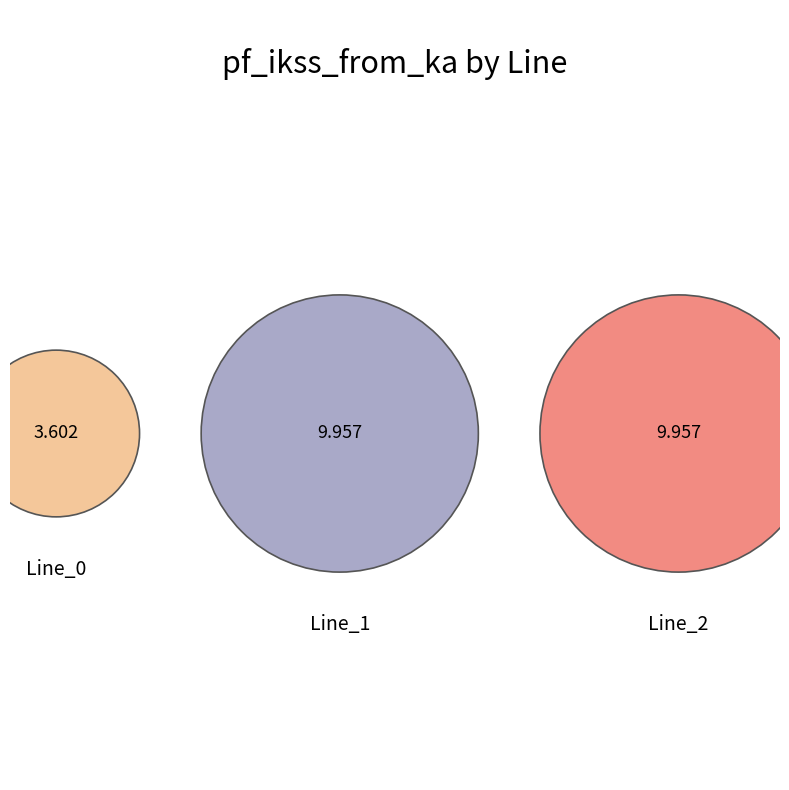

How many segments does this pie chart have?

3